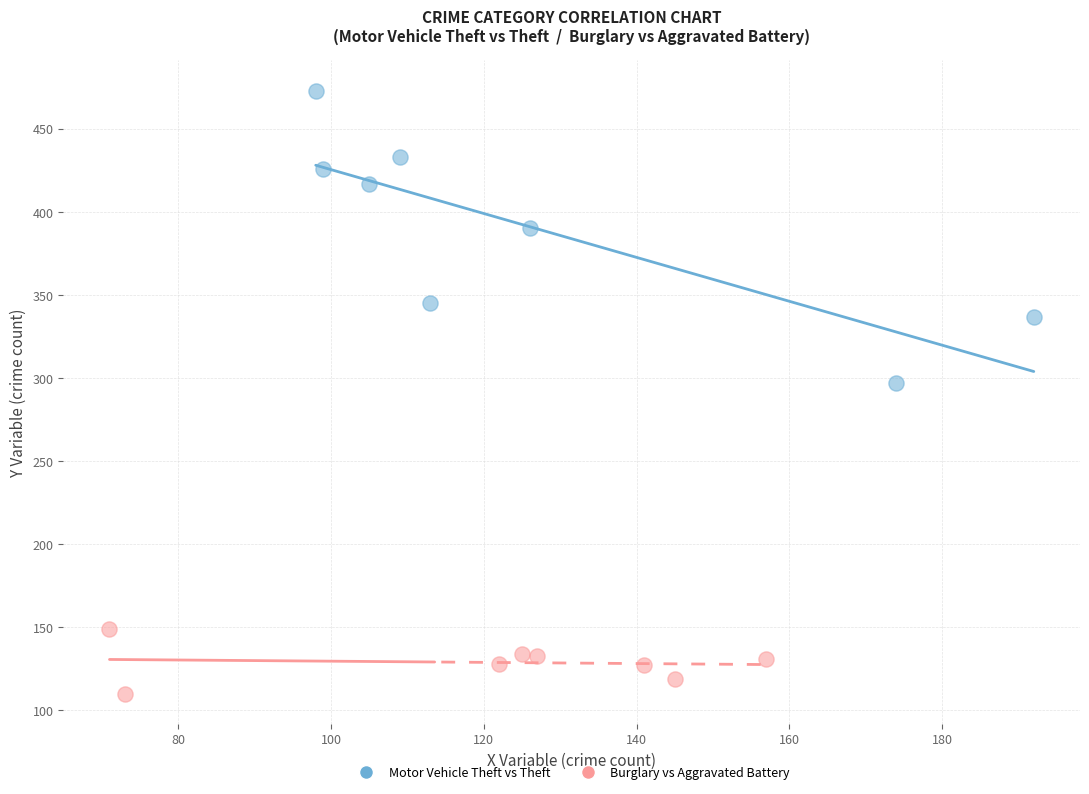

Which series contains the highest Y value?

Motor Vehicle Theft vs Theft